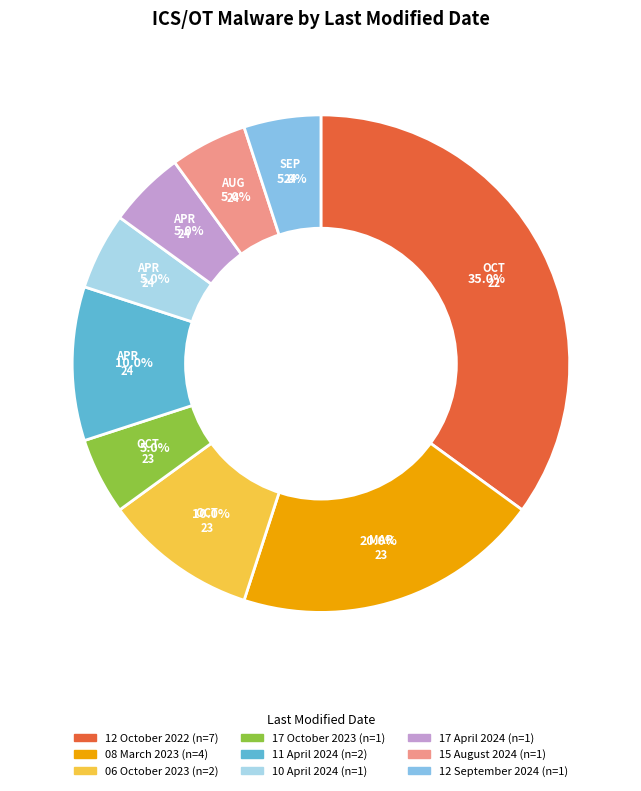

How many slices are in this pie chart?

9